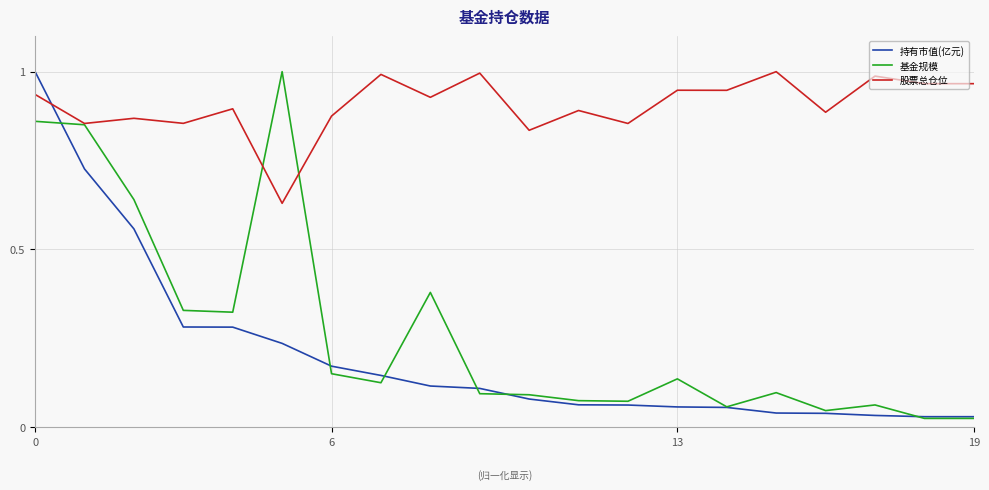

Which series has the largest total across all categories?

股票总仓位